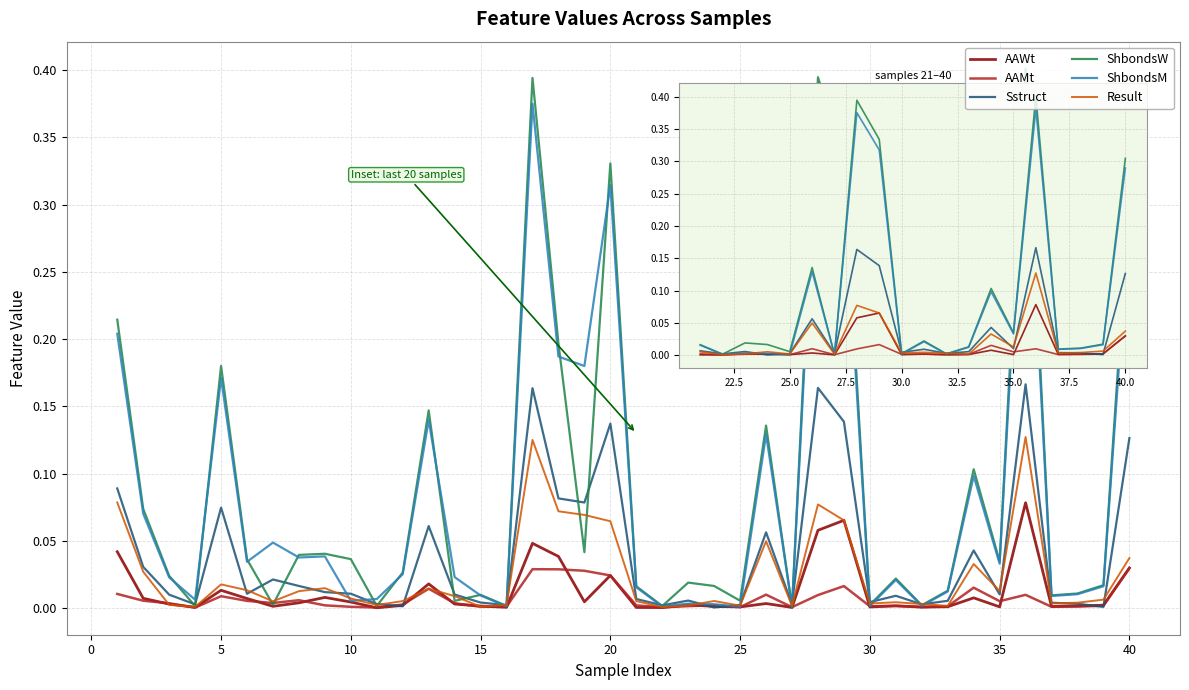

List the series in order of their peak value, highest first.

ShbondsW, ShbondsM, Sstruct, Result, AAWt, AAMt